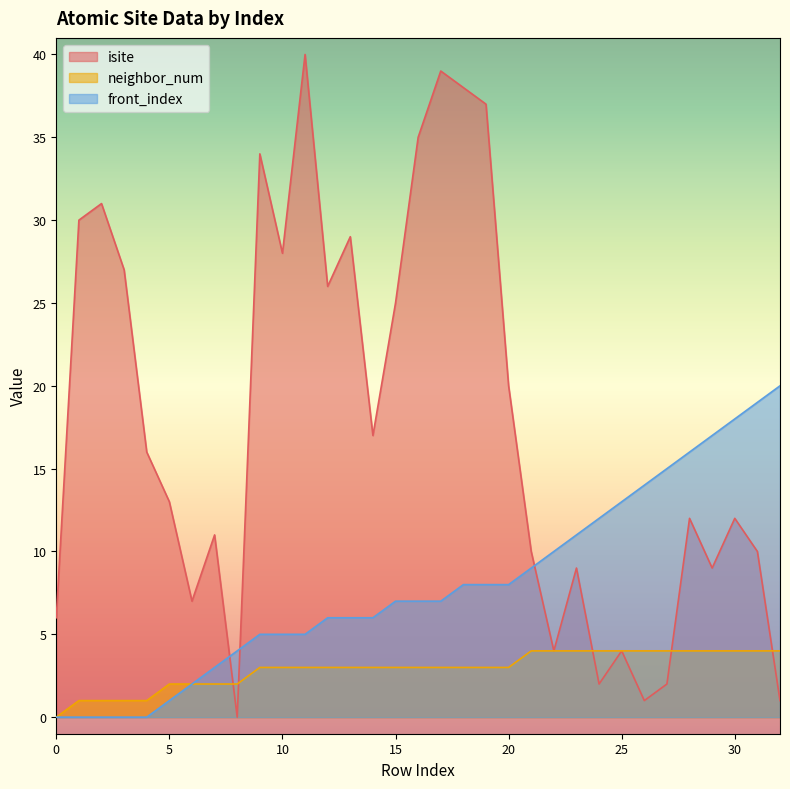

What is the approximate value of front_index at 12?

6